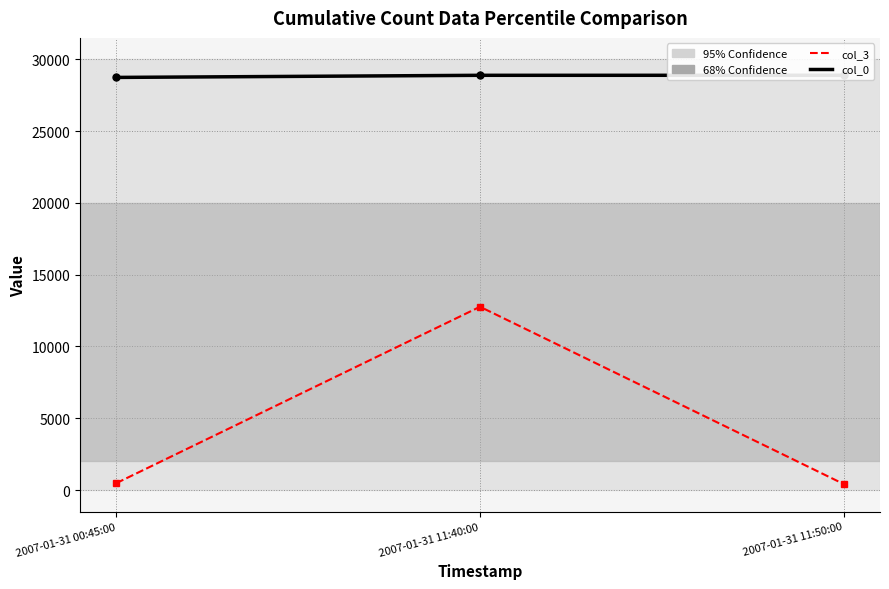

What position from the left is 2007-01-31 11:40:00?

2